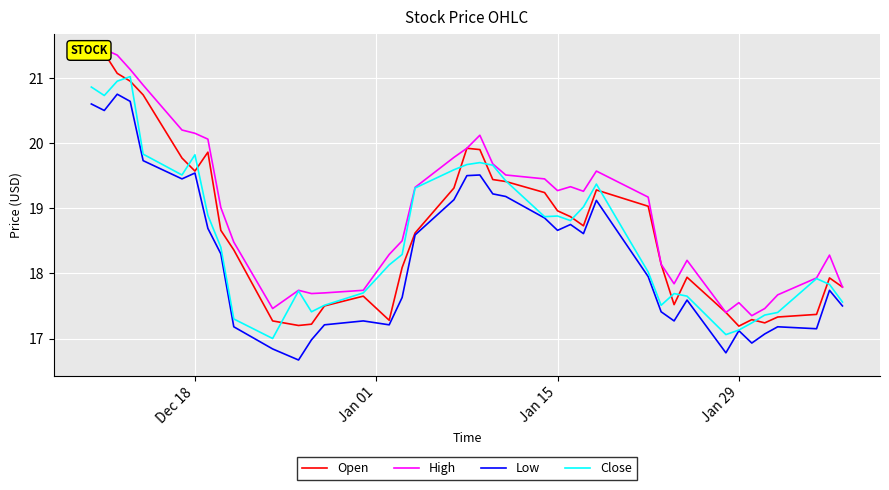

At which label does High first exceed 19?

Dec 18